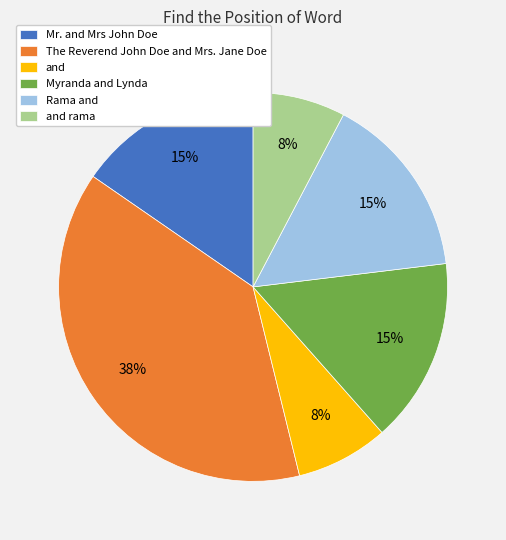

Is and rama the majority of the pie?

No